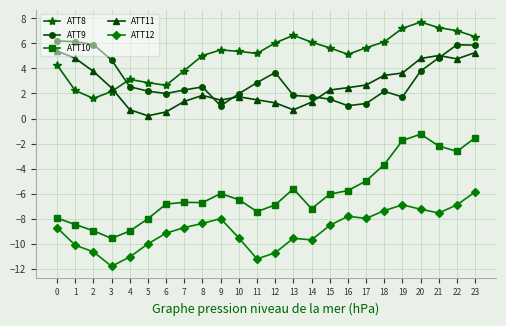

True or false: ATT9 and ATT12 intersect in this chart.

False